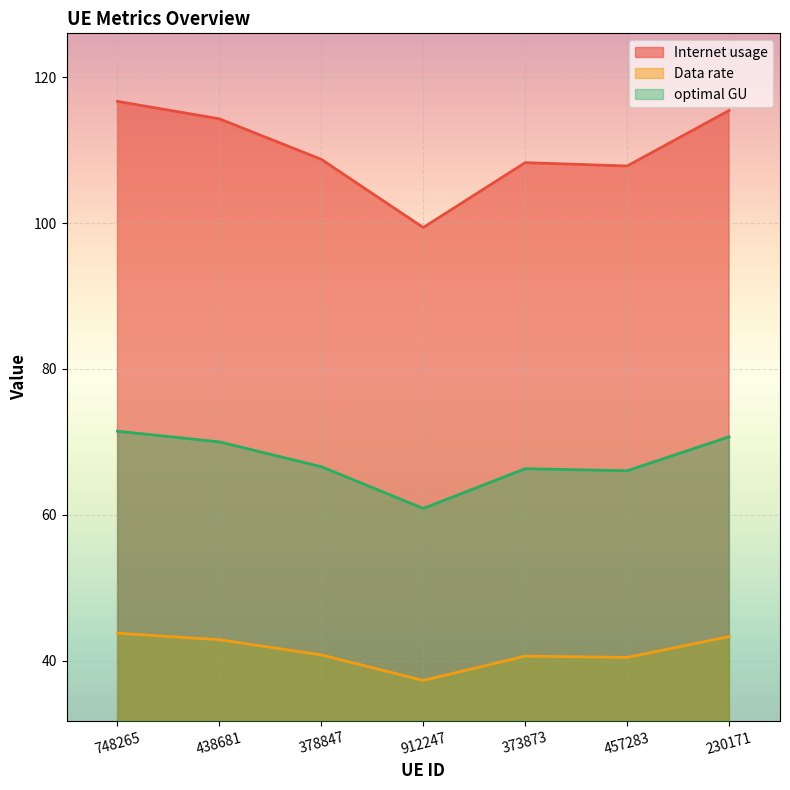

At which category does the chart reach its minimum across all series?

912247